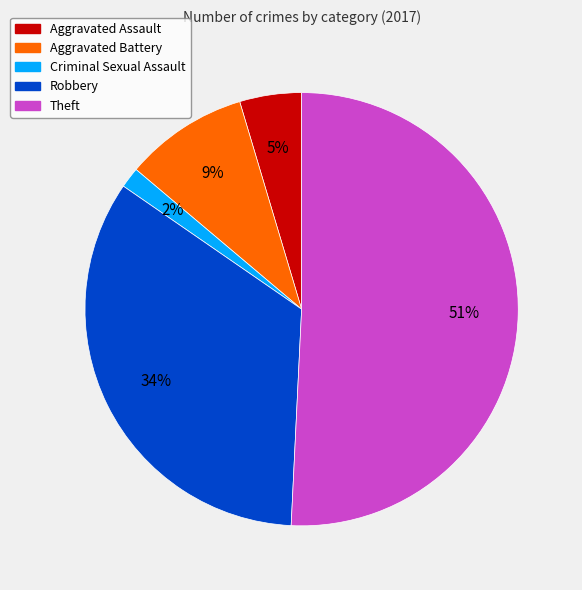

Is it true that Criminal Sexual Assault is 7% of the pie?

False